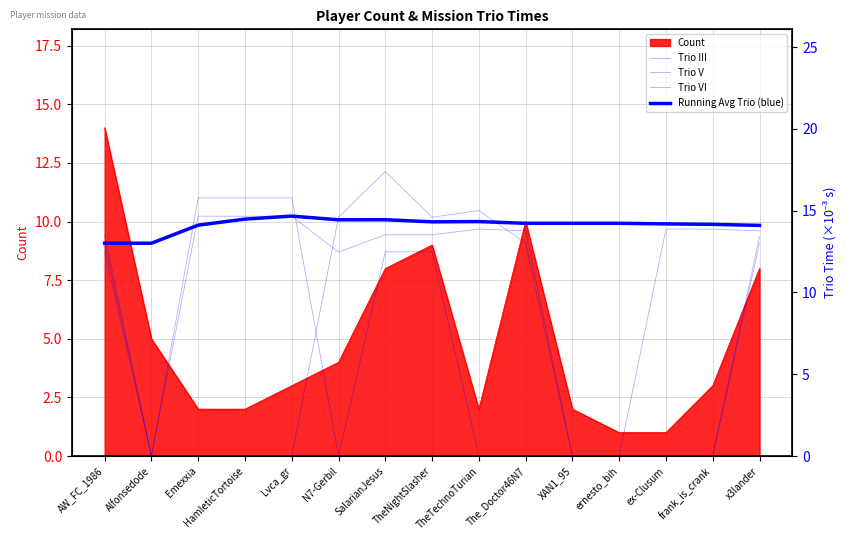

What position from the left is x3lander?

15